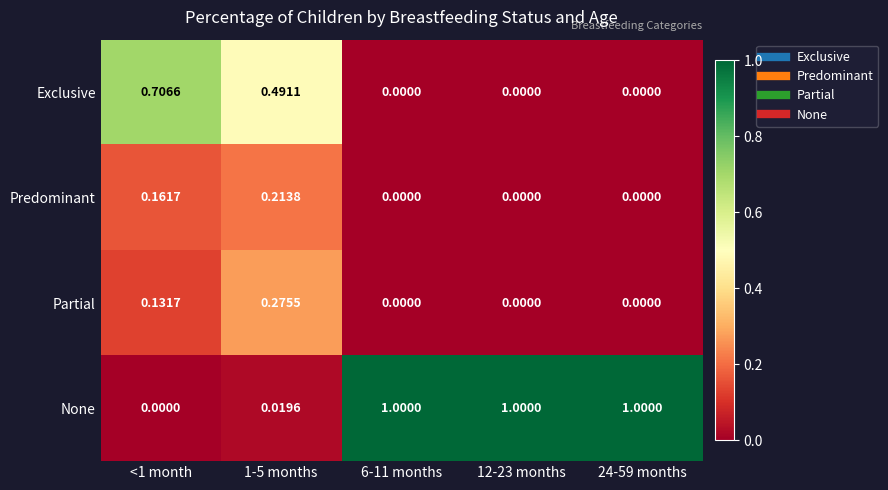

Rank the series by their maximum value, from lowest to highest.

Predominant, Partial, Exclusive, None